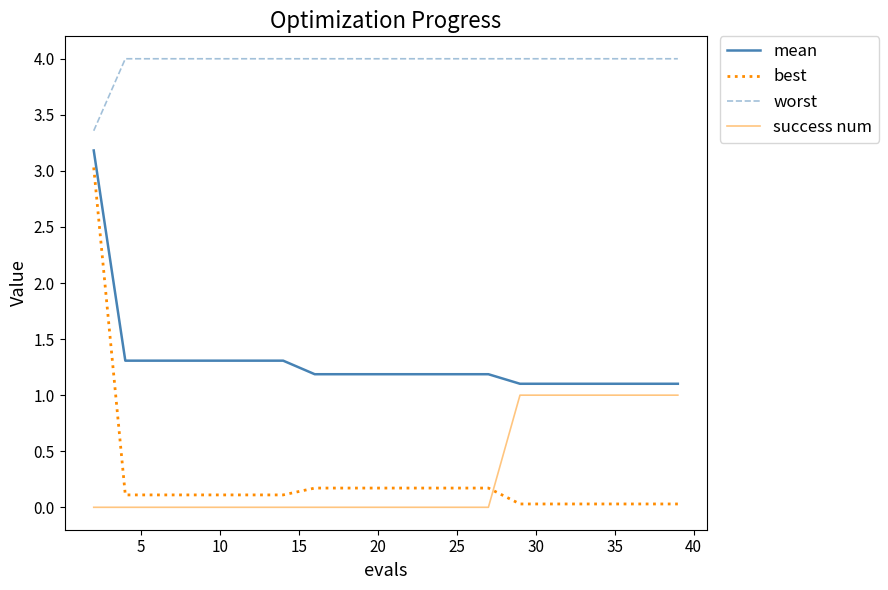

Which series has the largest range (max minus min)?

best